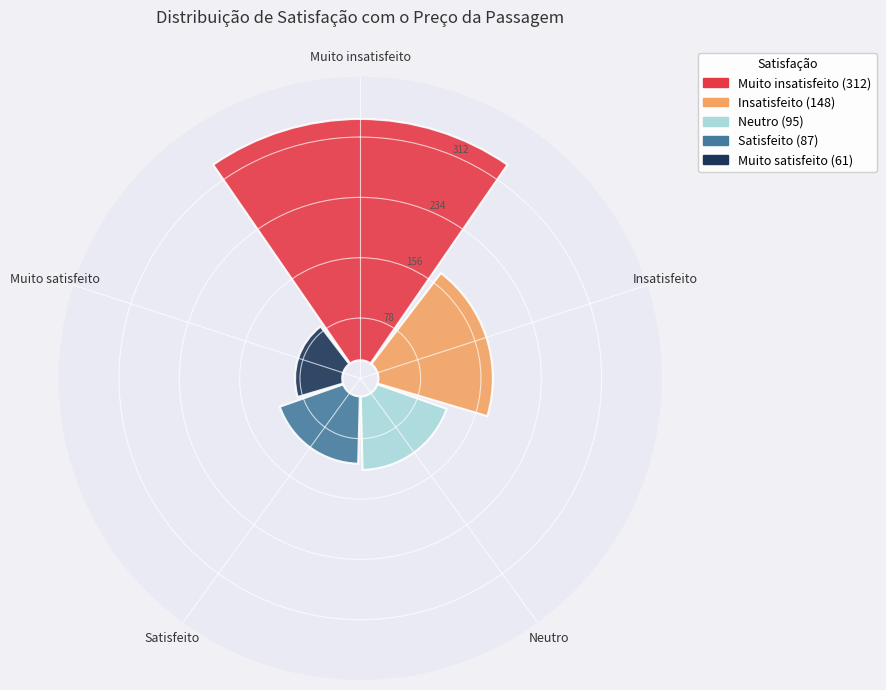

Is Insatisfeito the majority of the pie?

No